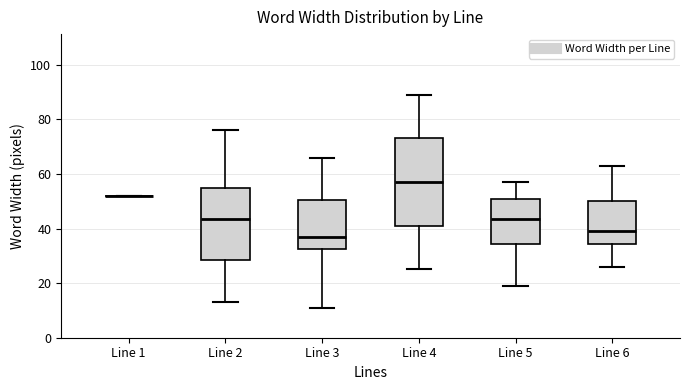

Which box is the tallest, from its lower edge to its upper edge?

Line 4